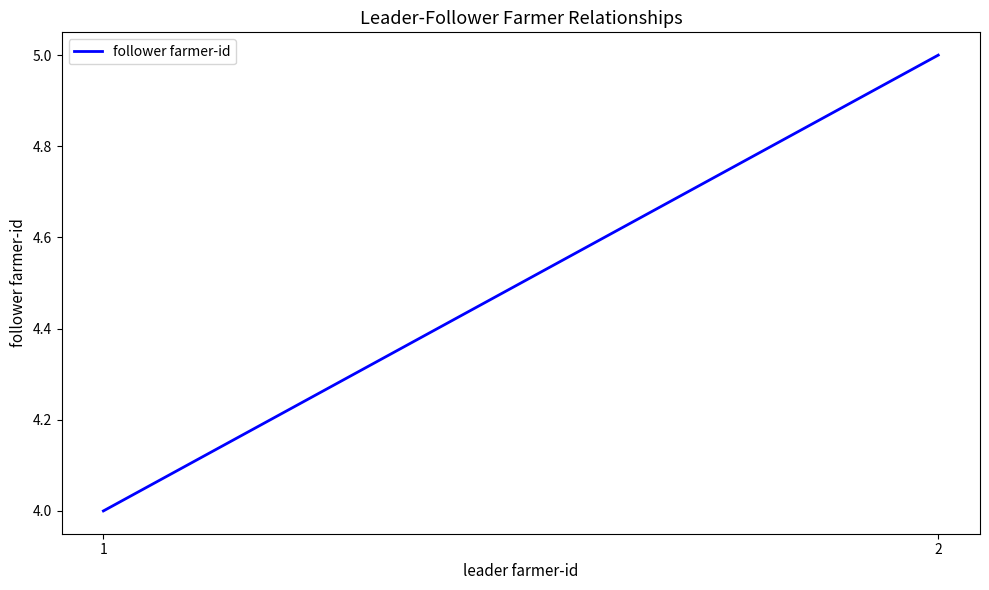

What is the value of the 2nd point from the left?

5